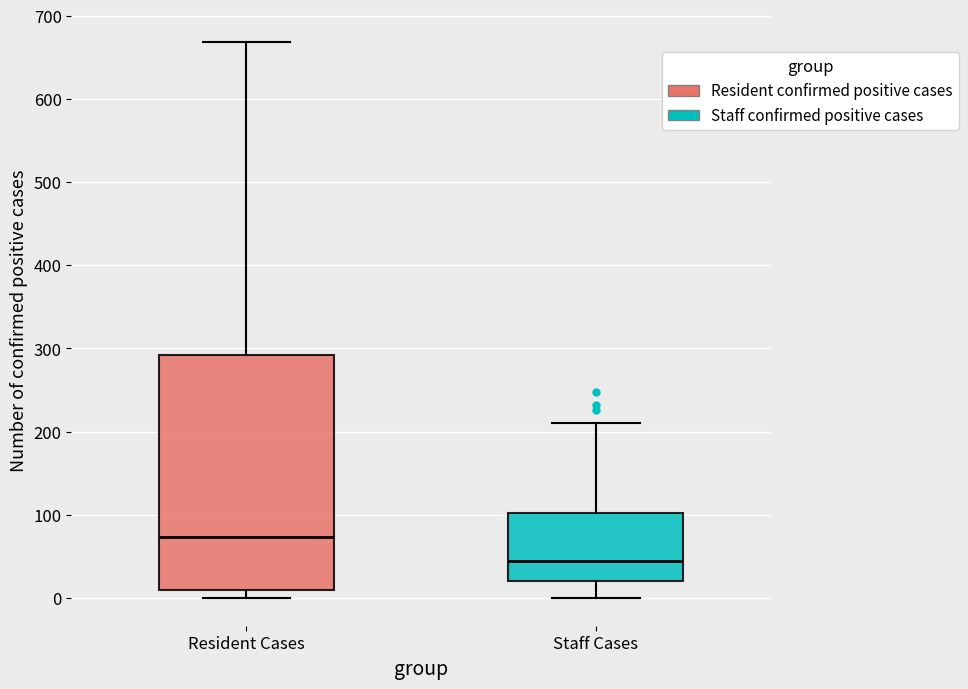

Where does the median line of the box for Staff Cases sit on the y-axis? The values are not printed on the chart, so give them approximately, as read against the axis.

40